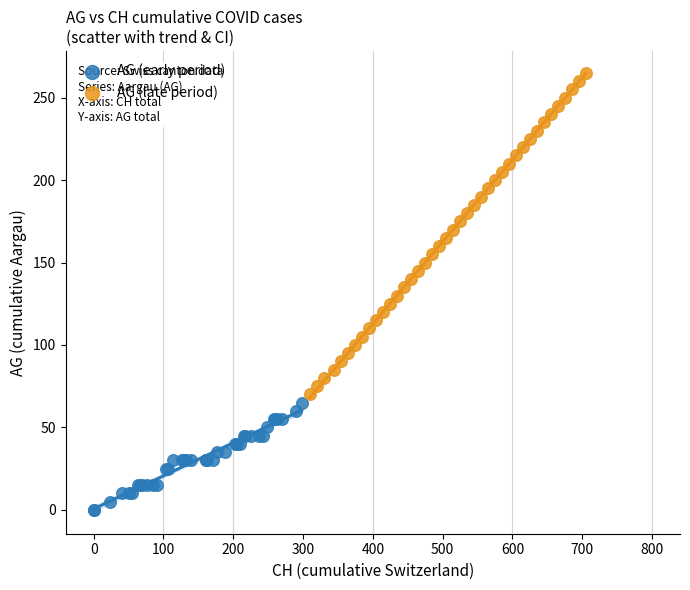

Which series reaches the minimum Y coordinate?

AG (early period)